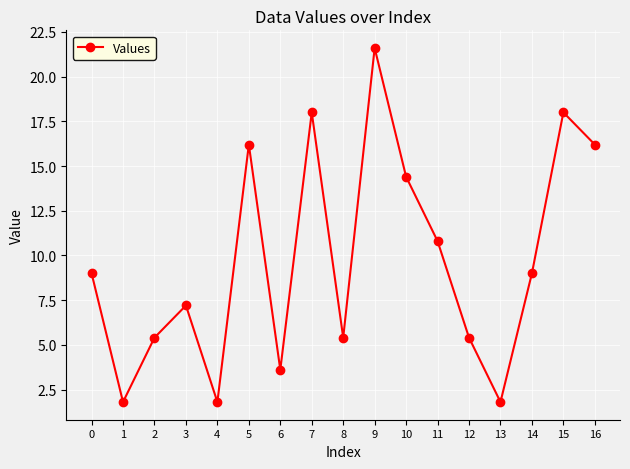

What value does the data have at 3?

7.2